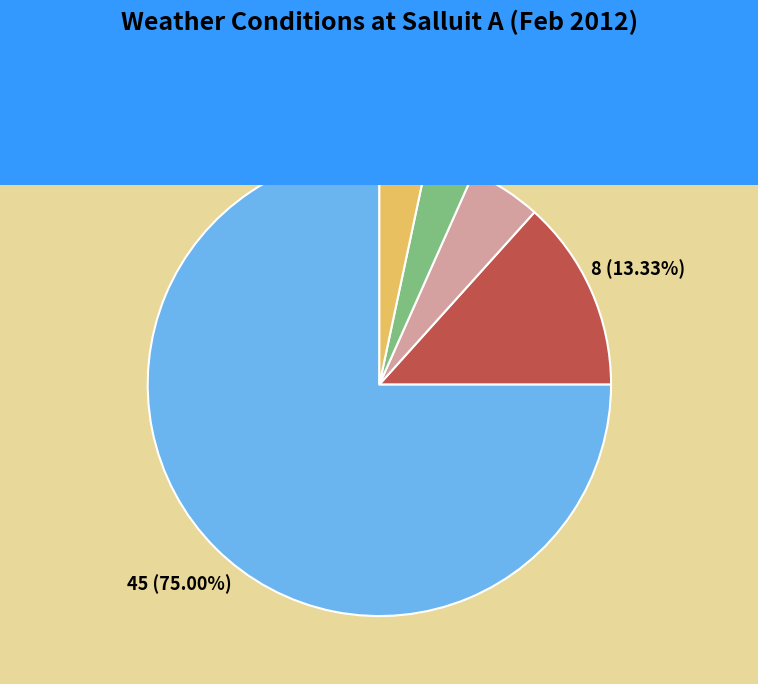

What percentage do Clear and Snow together represent?

78.3%